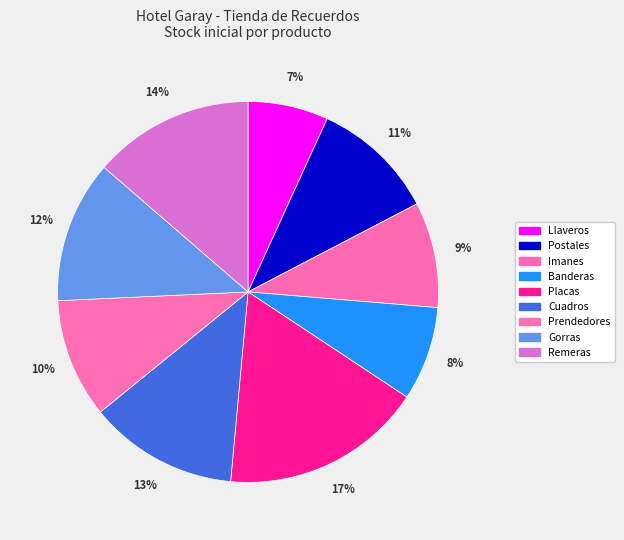

Rank the categories by value from lowest to highest.

Llaveros, Banderas, Imanes, Prendedores, Postales, Gorras, Cuadros, Remeras, Placas